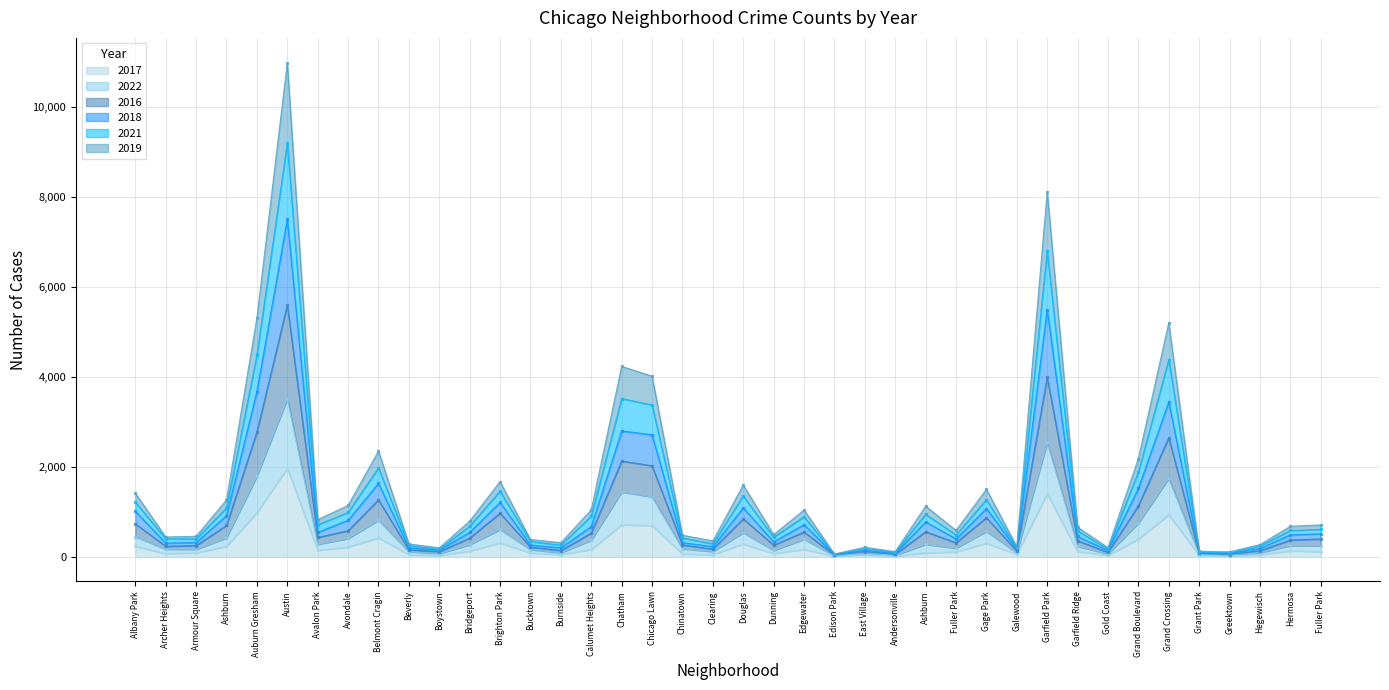

What is the sum of all 2021 values?

53474